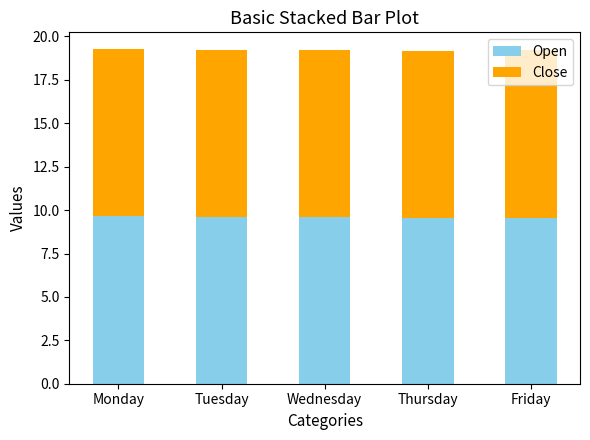

What is the average value of the Open series?

9.6